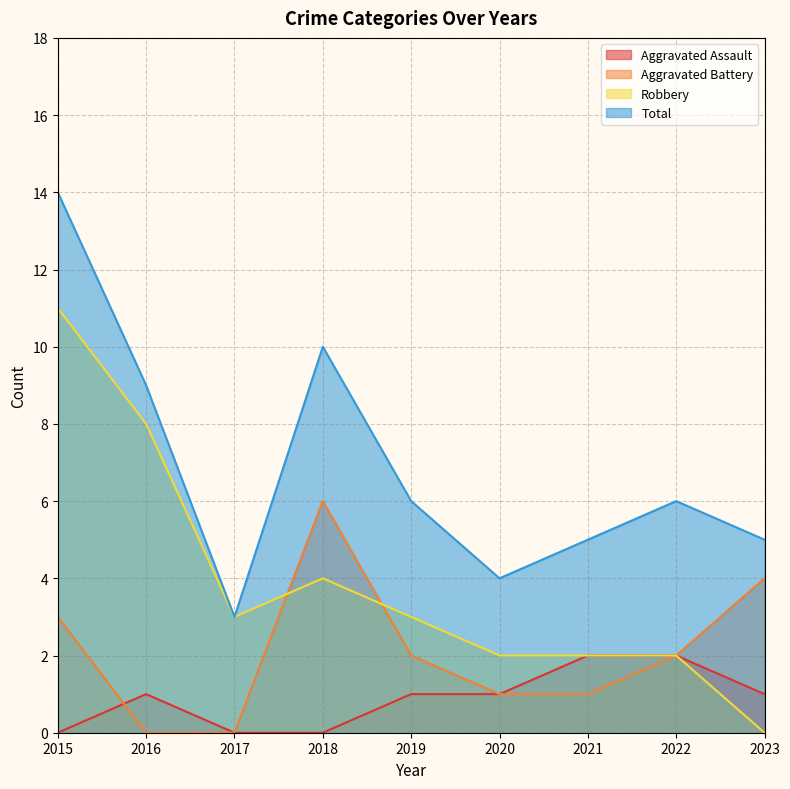

At how many categories does at least one series exceed 1?

9